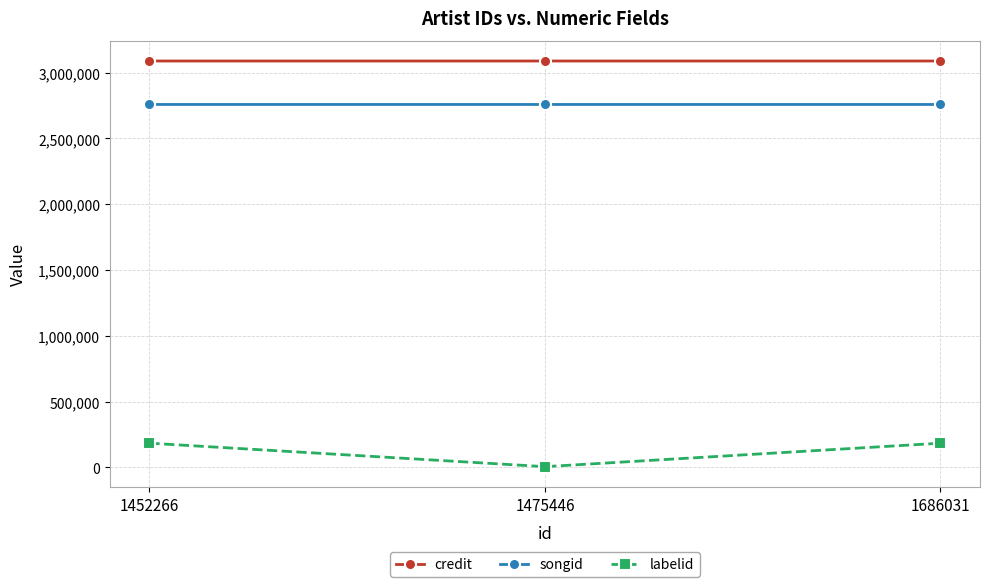

Is the value of songid at 1475446 greater than the value of labelid at 1452266?

Yes